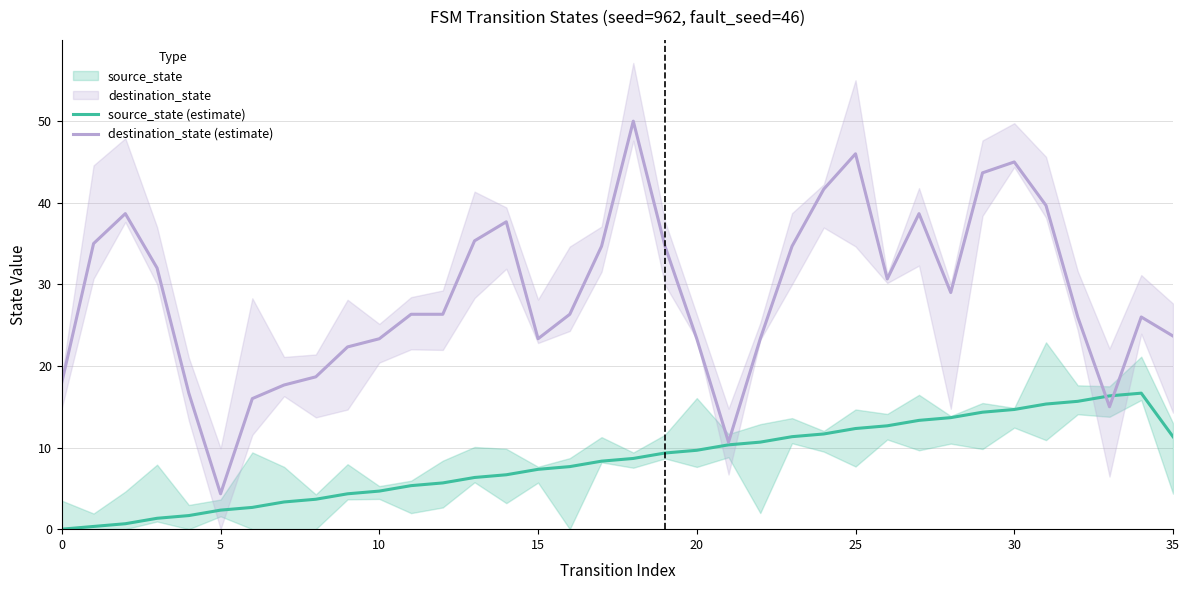

Reading left to right, list all the values displayed in this chart.

source_state (estimate): 0.0	0.3	0.7	1.3	1.7	2.3	2.7	3.3	3.7	4.3	4.7	5.3	5.7	6.3	6.7	7.3	7.7	8.3	8.7	9.3	9.7	10.3	10.7	11.3	11.7	12.3	12.7	13.3	13.7	14.3	14.7	15.3	15.7	16.3	16.7	11.3
destination_state (estimate): 18.0	35.0	38.7	32.0	16.7	4.3	16.0	17.7	18.7	22.3	23.3	26.3	26.3	35.3	37.7	23.3	26.3	34.7	50.0	34.7	23.3	10.7	23.3	34.7	41.7	46.0	30.7	38.7	29.0	43.7	45.0	39.7	26.0	15.0	26.0	23.7